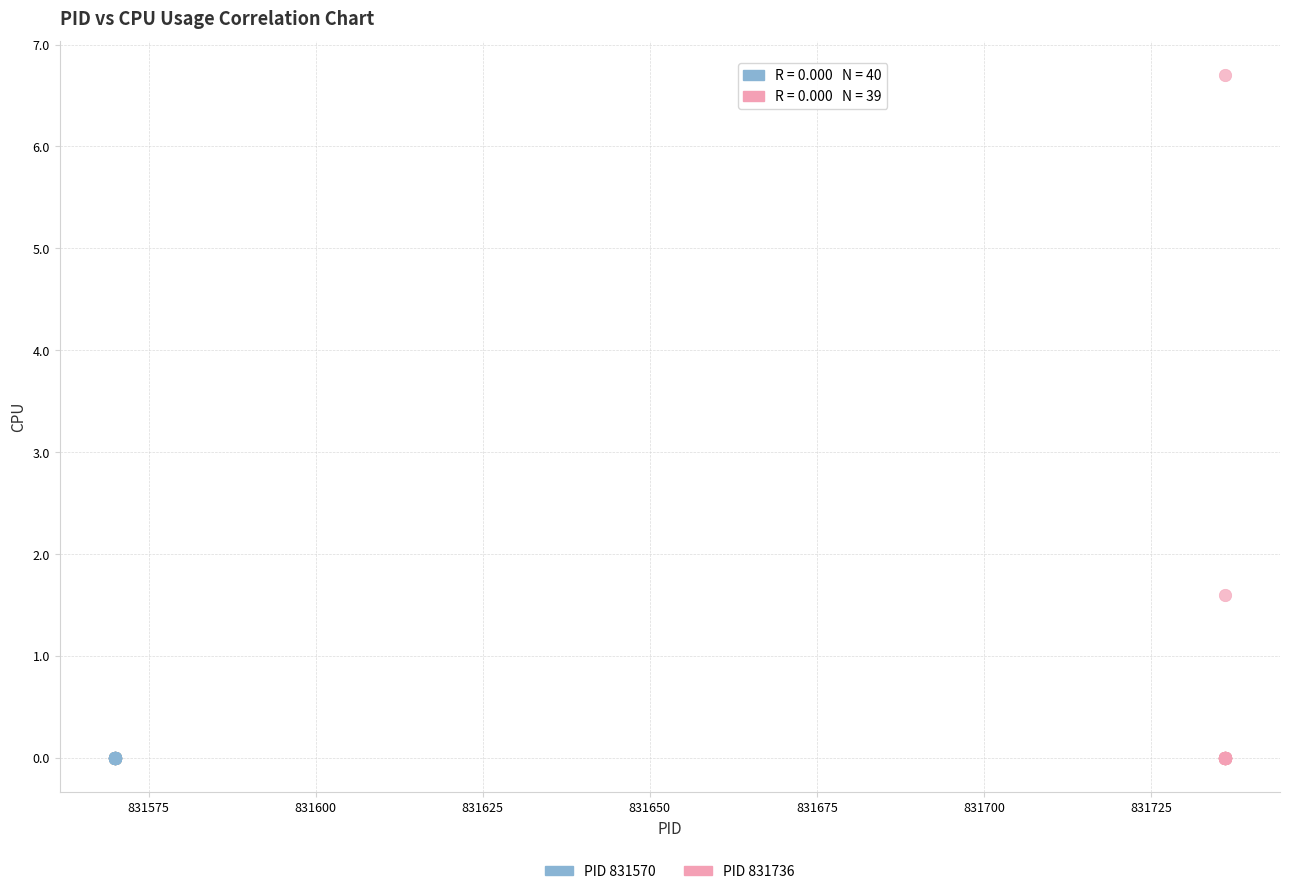

Which series reaches the maximum Y coordinate?

PID 831736